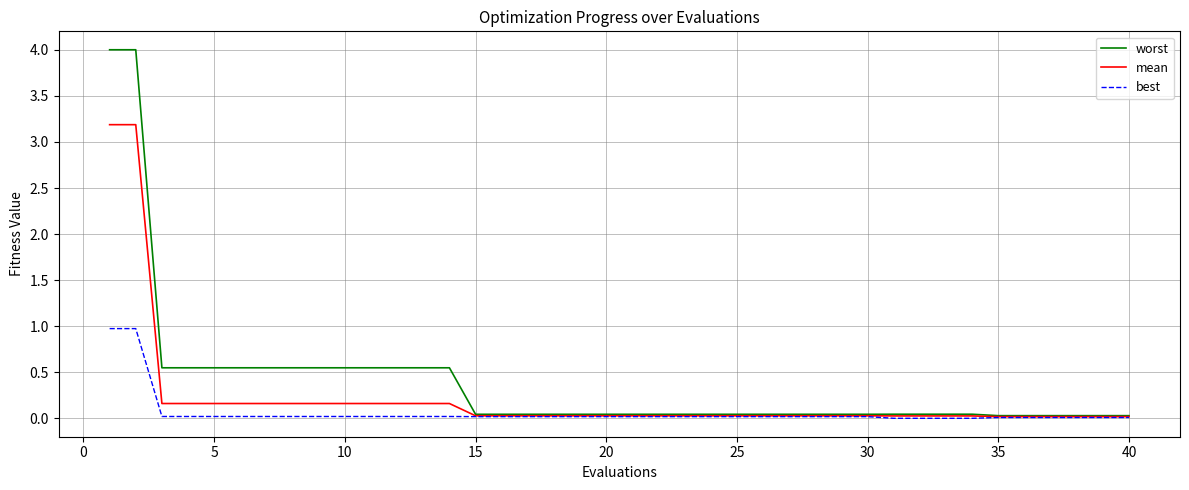

Rank the series by their maximum value, from lowest to highest.

best, mean, worst